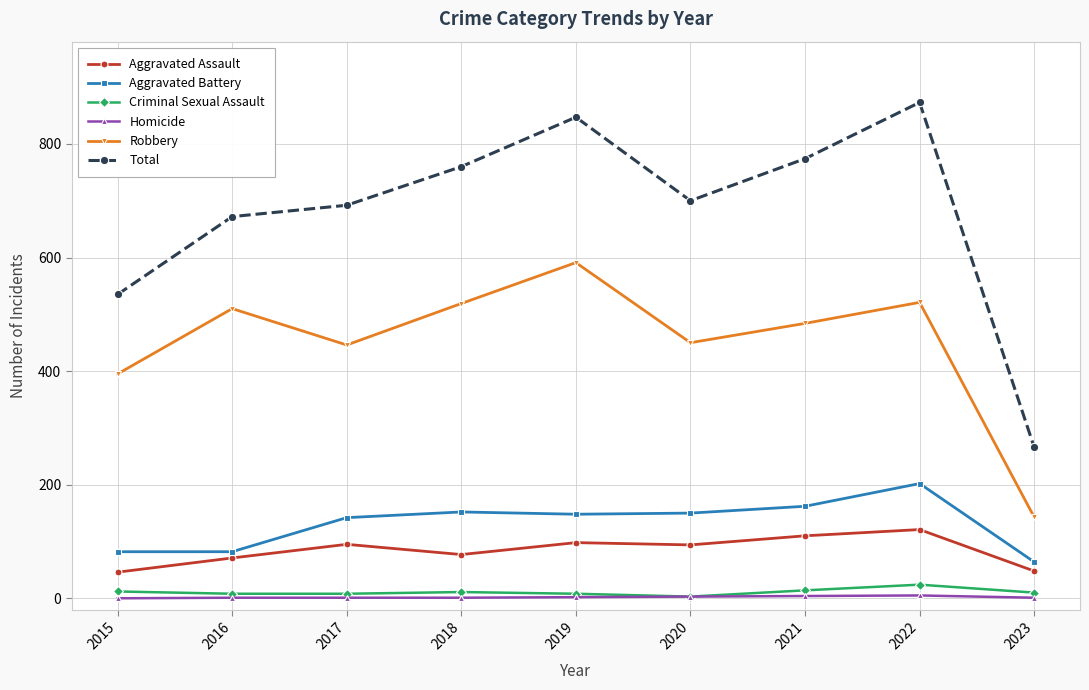

At how many categories does at least one series exceed 712?

4